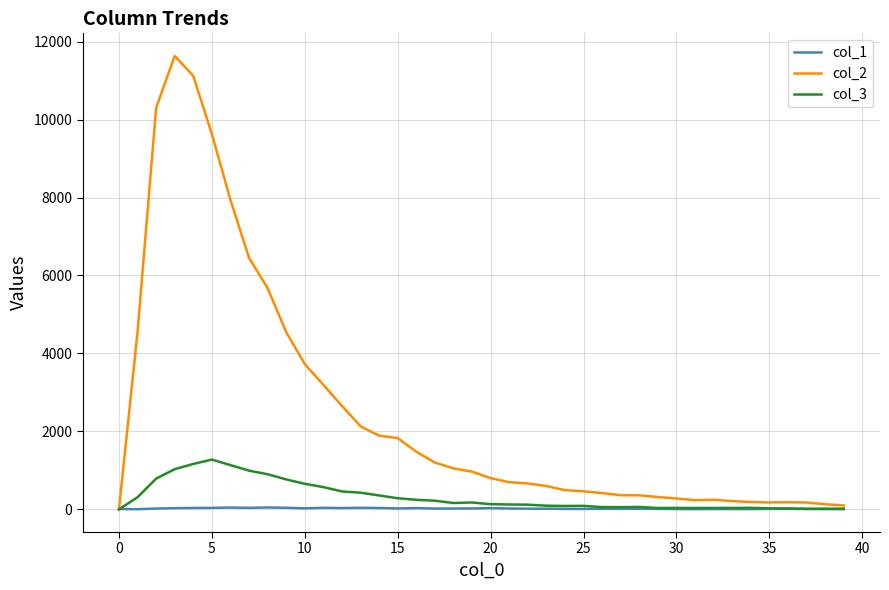

Which series has the widest spread of values?

col_2